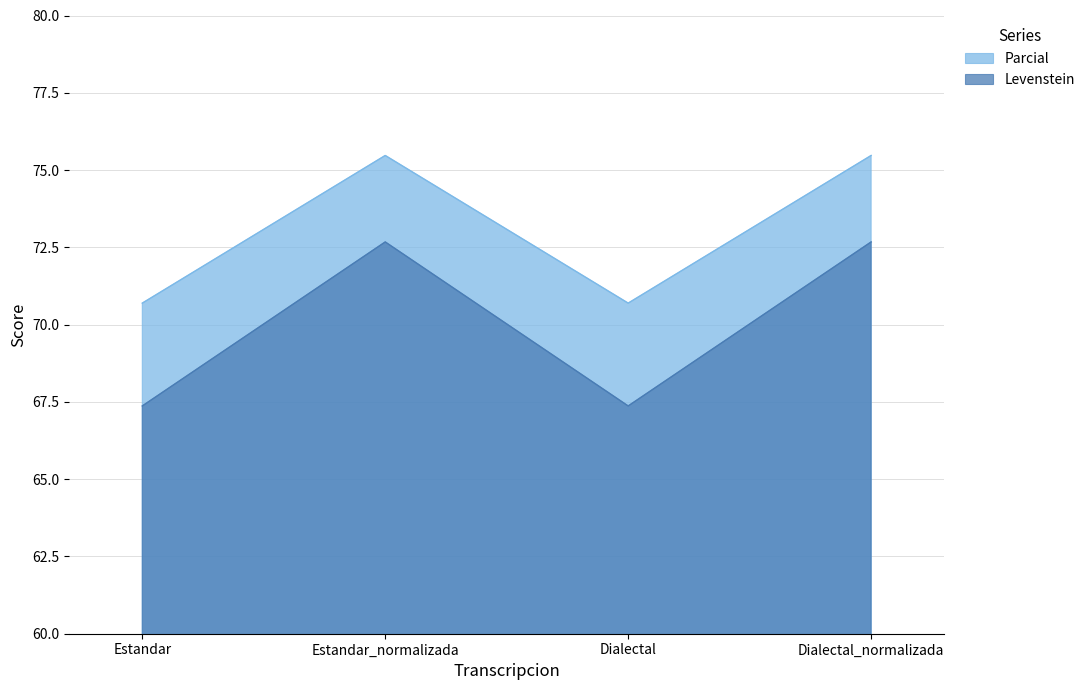

Rank the series by their average value, from highest to lowest.

Parcial, Levenstein